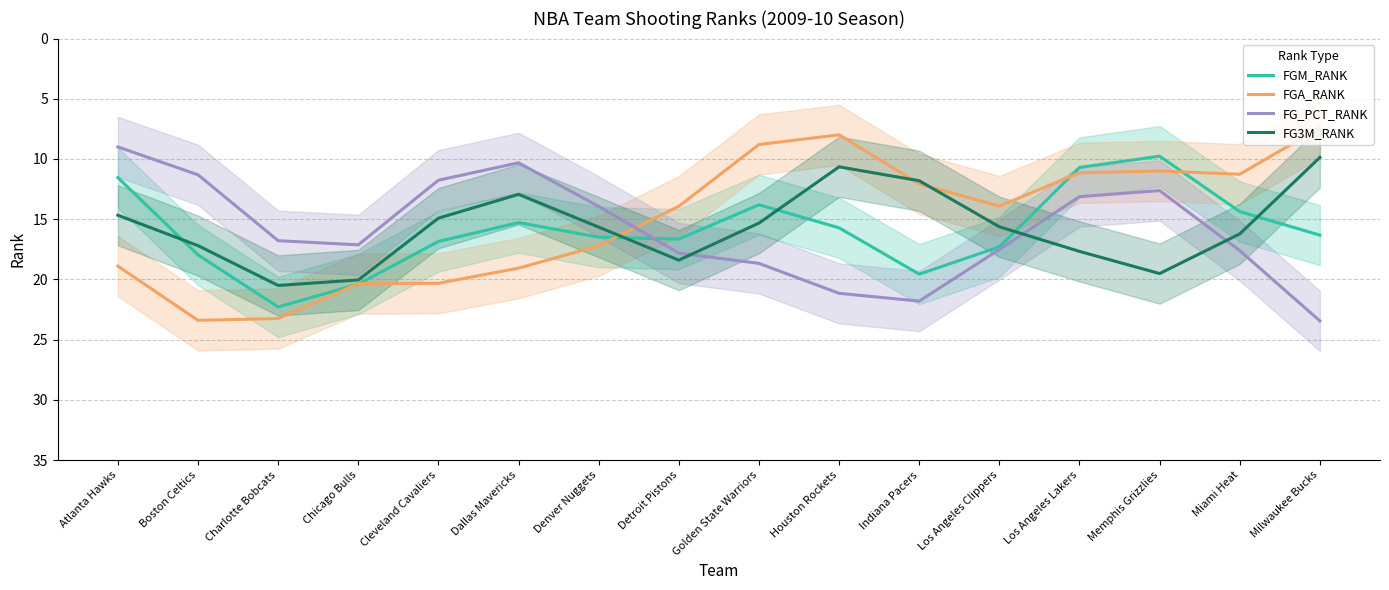

Reading left to right, transcribe all the data shown in this chart.

FGM_RANK: Atlanta Hawks=11.5	Boston Celtics=18.0	Charlotte Bobcats=22.3	Chicago Bulls=20.4	Cleveland Cavaliers=16.8	Dallas Mavericks=15.3	Denver Nuggets=16.5	Detroit Pistons=16.7	Golden State Warriors=13.8	Houston Rockets=15.7	Indiana Pacers=19.6	Los Angeles Clippers=17.3	Los Angeles Lakers=10.7	Memphis Grizzlies=9.8	Miami Heat=14.4	Milwaukee Bucks=16.3
FGA_RANK: Atlanta Hawks=18.9	Boston Celtics=23.4	Charlotte Bobcats=23.2	Chicago Bulls=20.4	Cleveland Cavaliers=20.3	Dallas Mavericks=19.1	Denver Nuggets=17.2	Detroit Pistons=13.9	Golden State Warriors=8.8	Houston Rockets=8.0	Indiana Pacers=12.1	Los Angeles Clippers=13.9	Los Angeles Lakers=11.1	Memphis Grizzlies=11.0	Miami Heat=11.3	Milwaukee Bucks=7.4
FG_PCT_RANK: Atlanta Hawks=9.0	Boston Celtics=11.3	Charlotte Bobcats=16.8	Chicago Bulls=17.1	Cleveland Cavaliers=11.8	Dallas Mavericks=10.3	Denver Nuggets=13.9	Detroit Pistons=17.8	Golden State Warriors=18.7	Houston Rockets=21.2	Indiana Pacers=21.8	Los Angeles Clippers=17.5	Los Angeles Lakers=13.1	Memphis Grizzlies=12.6	Miami Heat=17.6	Milwaukee Bucks=23.4
FG3M_RANK: Atlanta Hawks=14.7	Boston Celtics=17.2	Charlotte Bobcats=20.5	Chicago Bulls=20.0	Cleveland Cavaliers=14.9	Dallas Mavericks=12.9	Denver Nuggets=15.7	Detroit Pistons=18.4	Golden State Warriors=15.3	Houston Rockets=10.6	Indiana Pacers=11.8	Los Angeles Clippers=15.6	Los Angeles Lakers=17.7	Memphis Grizzlies=19.5	Miami Heat=16.2	Milwaukee Bucks=9.9